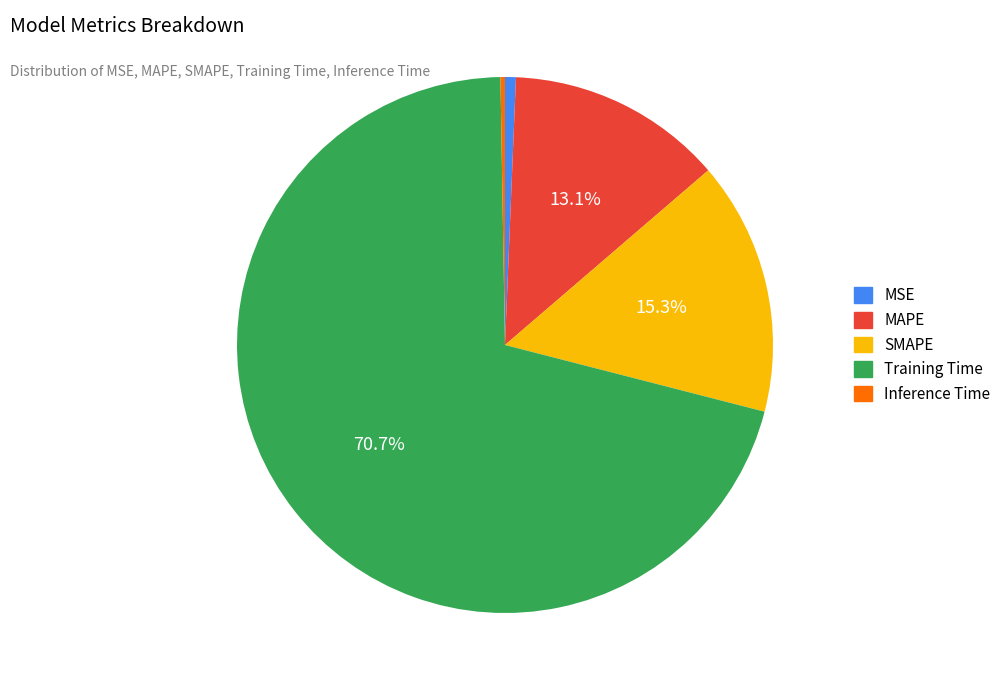

Combined, do MAPE and SMAPE account for over 50%?

No